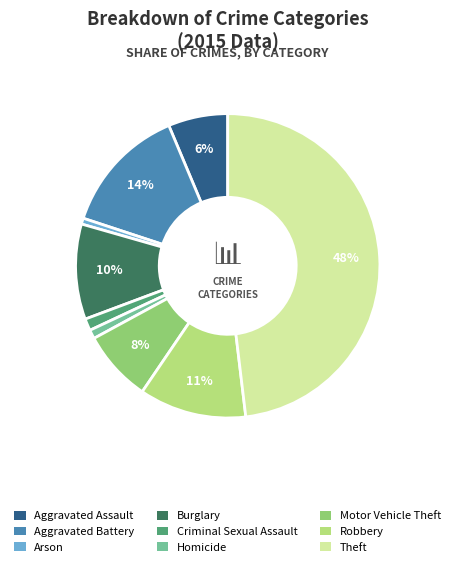

To the nearest percent, what portion does Criminal Sexual Assault represent?

1%